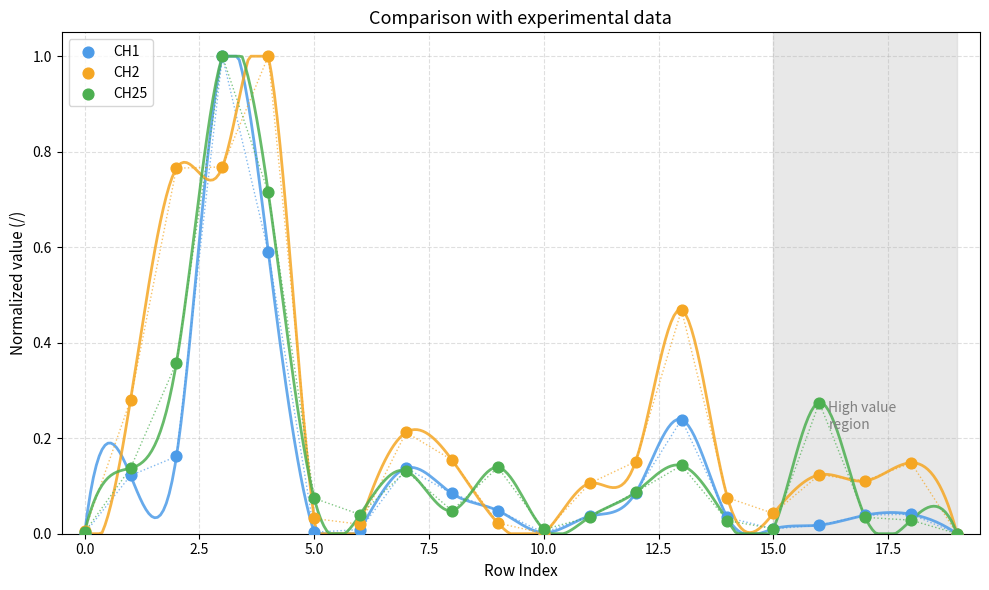

What are all the series names shown in the legend?

CH1, CH2, CH25